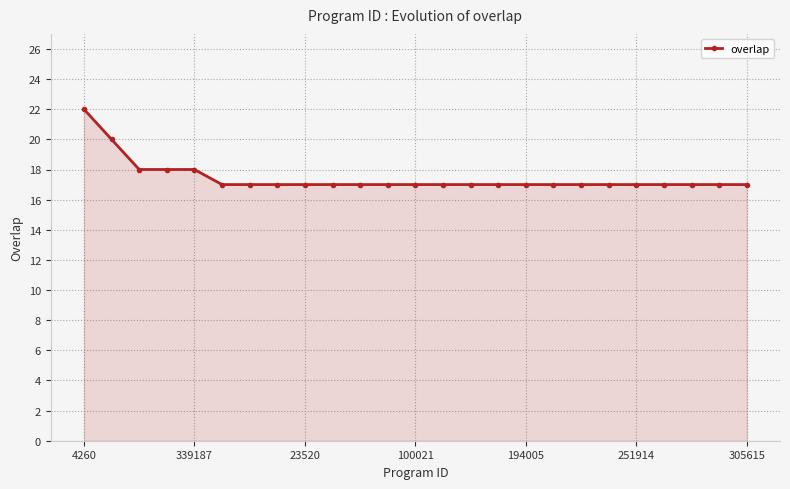

What is the maximum value shown in the chart?

22